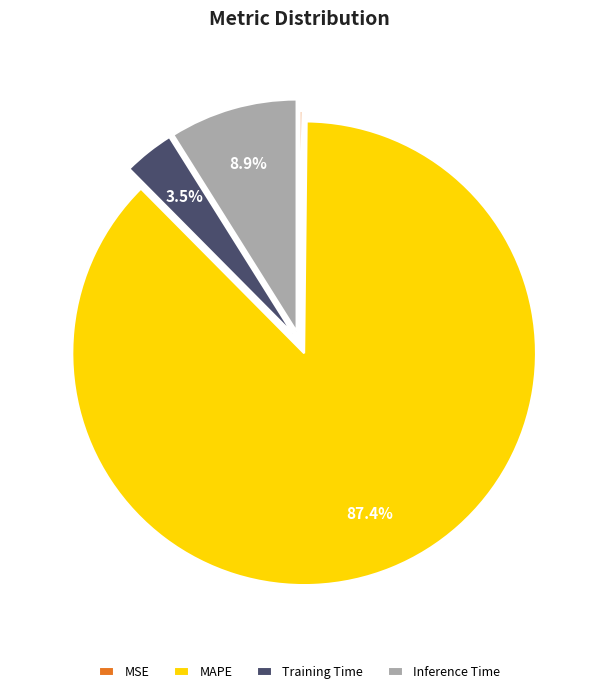

To the nearest percent, what is the average slice percentage?

25%